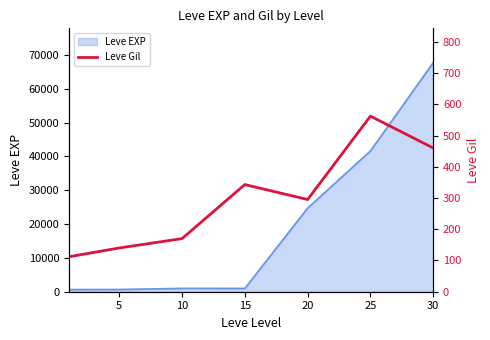

What is the highest value of the Leve EXP series?

67730